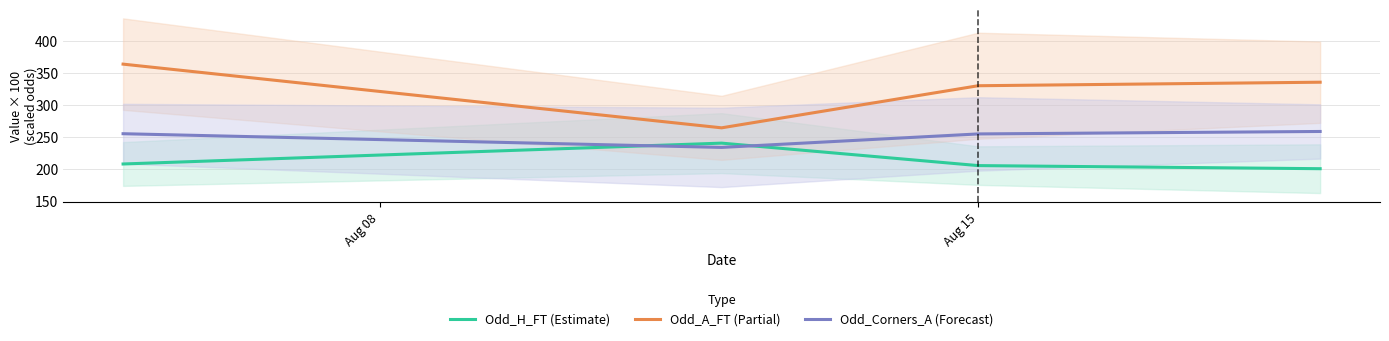

What is the lowest value of the Odd_A_FT (Partial) series?

264.9